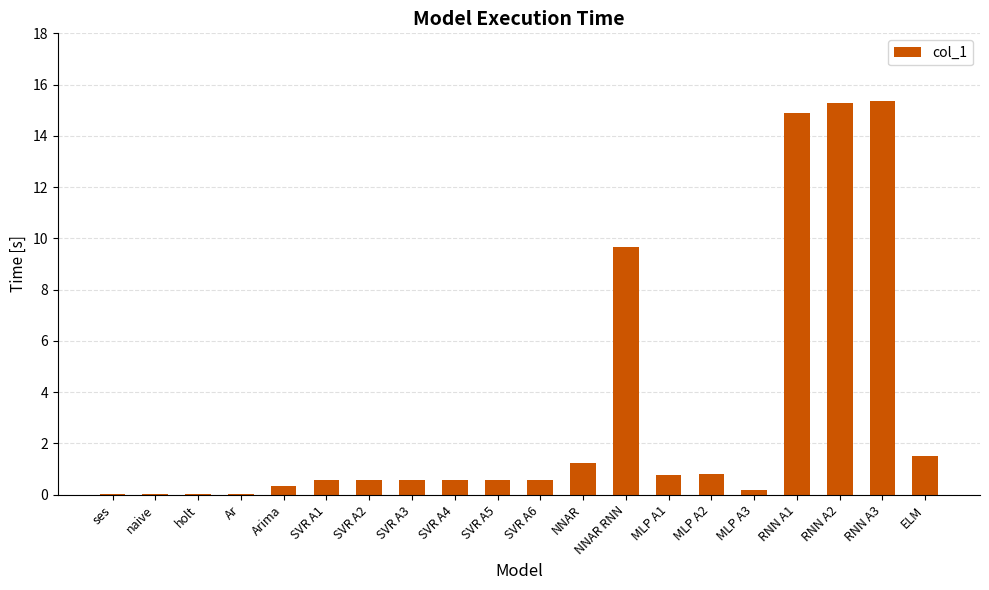

Is it true that the value at Ar is 0.0?

True